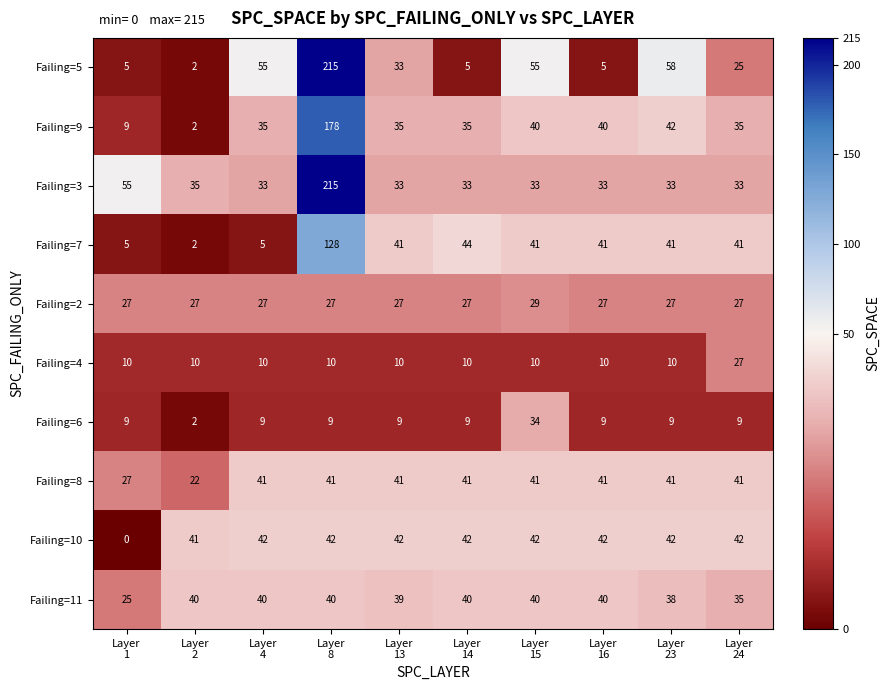

Which series has the widest spread of values?

Failing=5